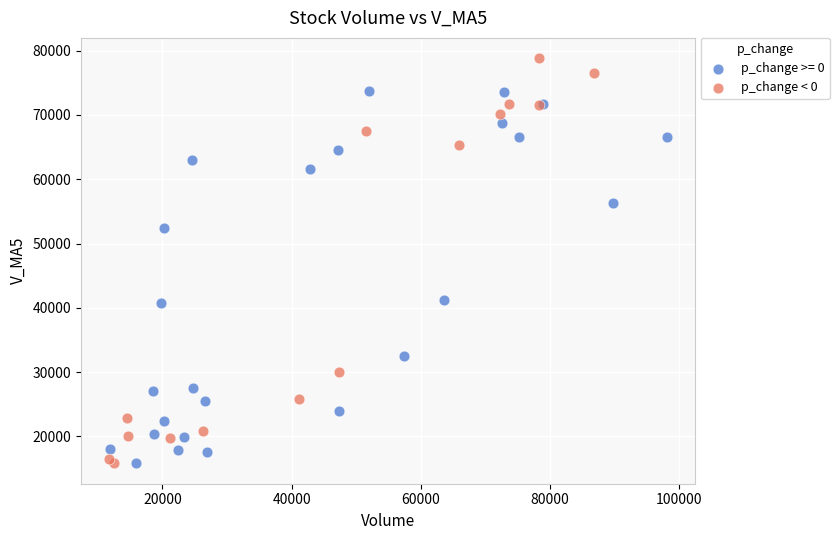

Which series contains the highest Y value?

p_change < 0